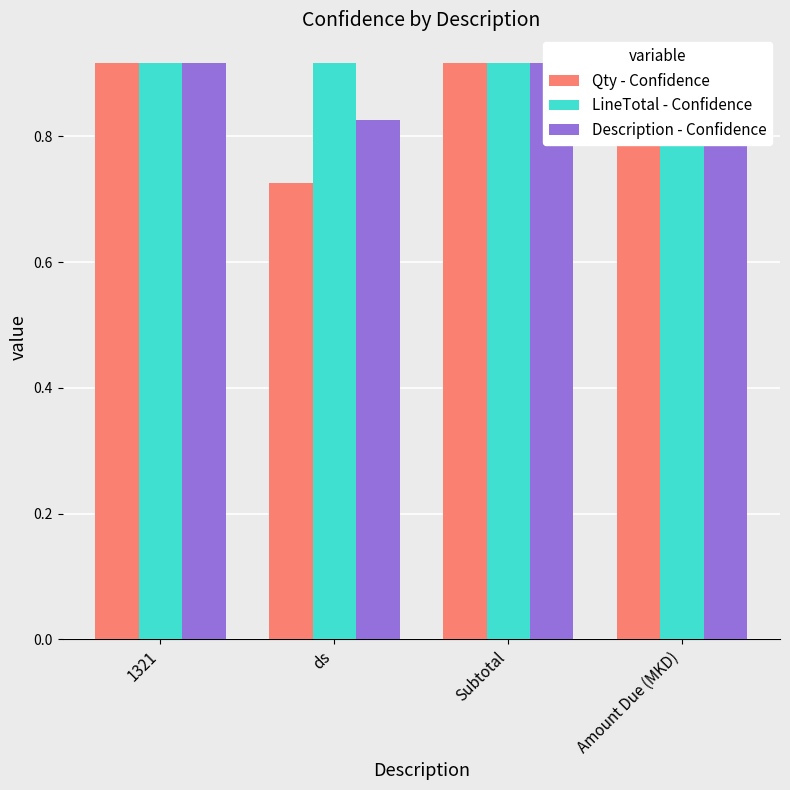

Which series has the largest range (max minus min)?

Qty - Confidence